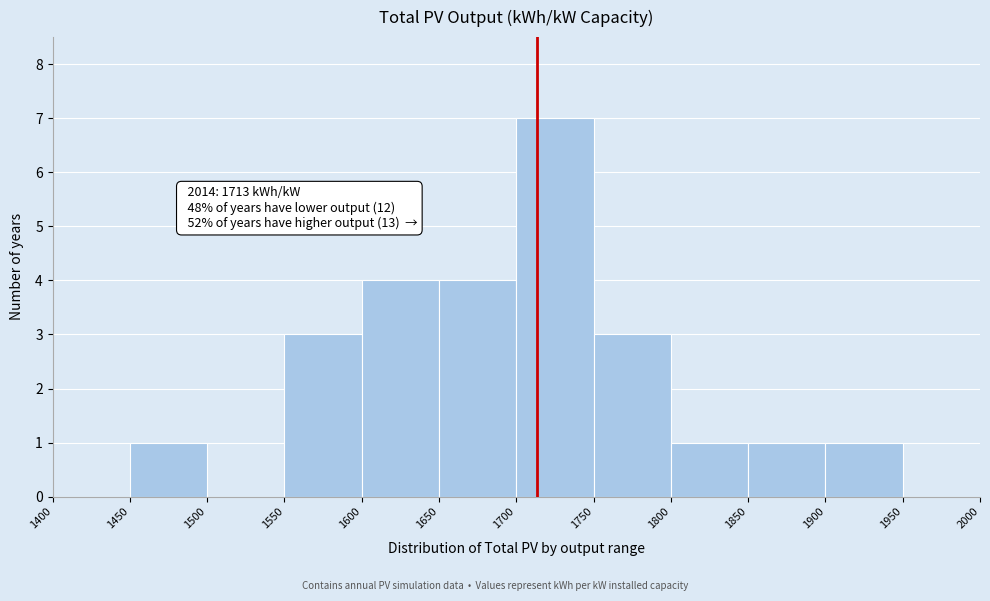

Which range on the x-axis has the tallest bar?

1700 to 1750